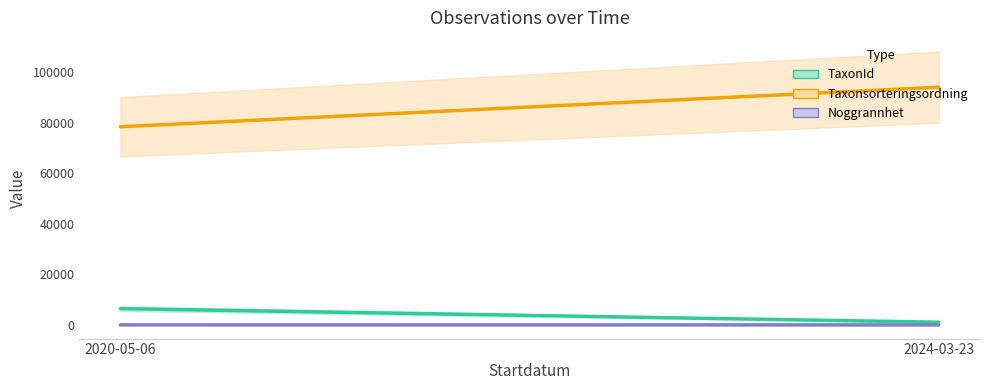

What is the difference between the highest and lowest values at 2020-05-06?

78483